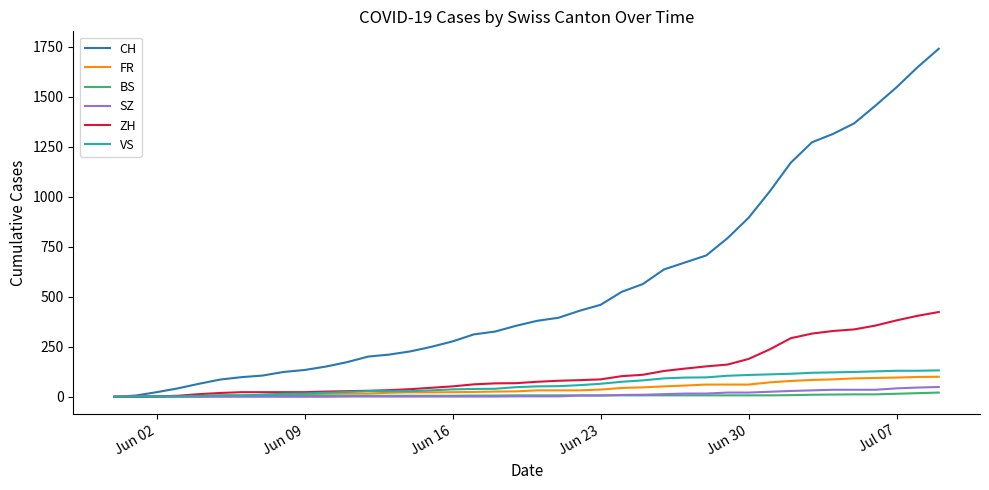

Which series has the largest range (max minus min)?

CH